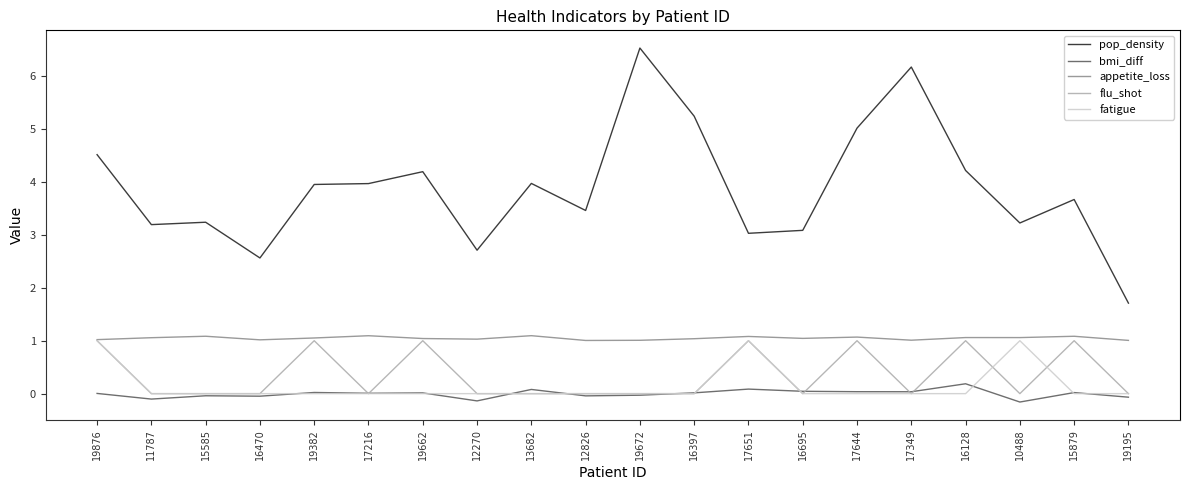

True or false: flu_shot has a value of 0.6 at 19195.

False